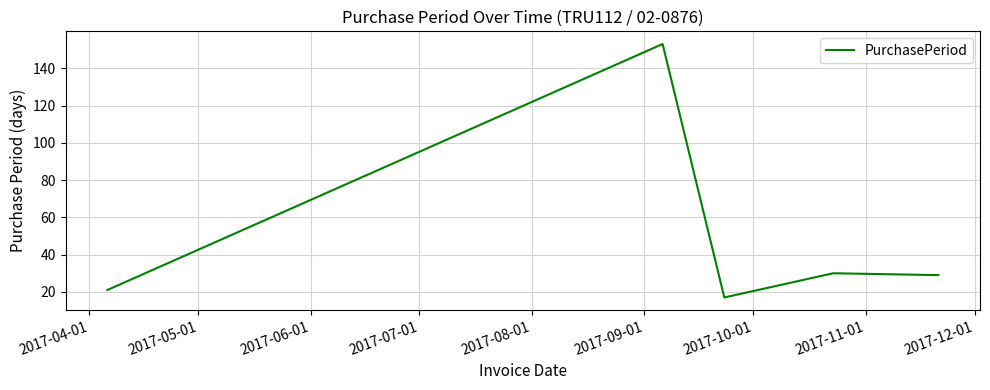

What is the difference between the maximum and minimum values?

136